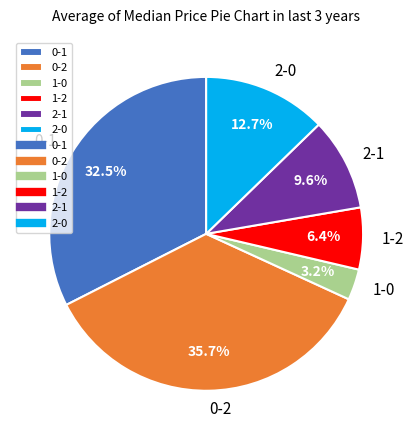

How many segments does this pie chart have?

6